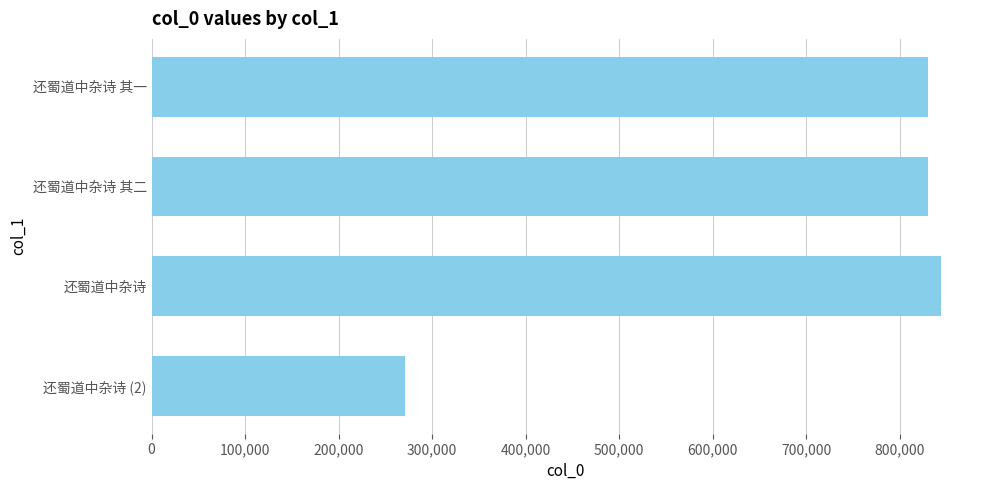

What is the sum of all values?

2775910